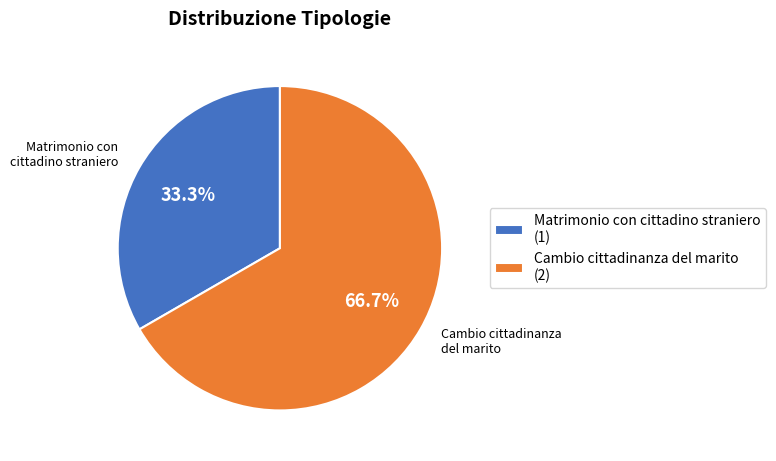

Between Matrimonio con cittadino straniero (1) and Cambio cittadinanza del marito (2), which is larger?

Cambio cittadinanza del marito (2)